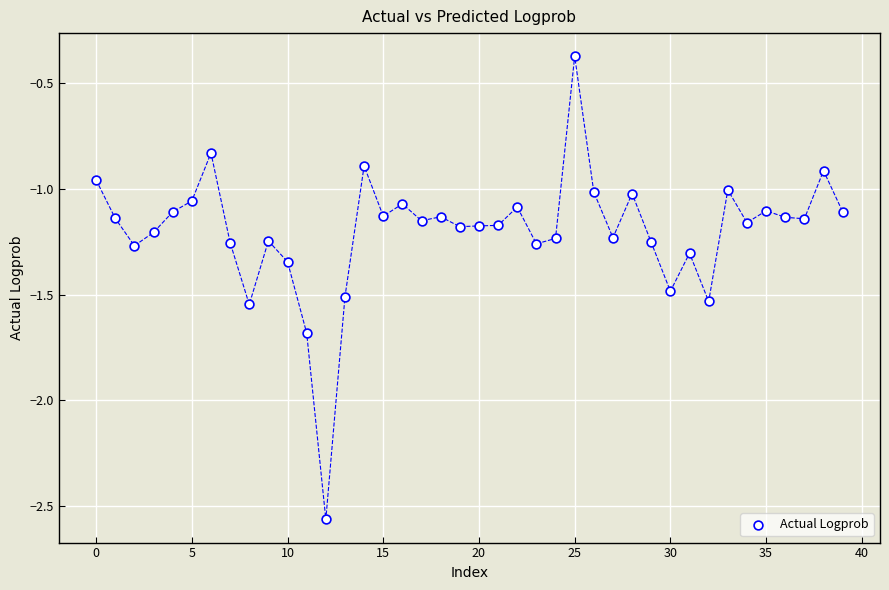

What is the range of Y values (max minus min)?

2.2